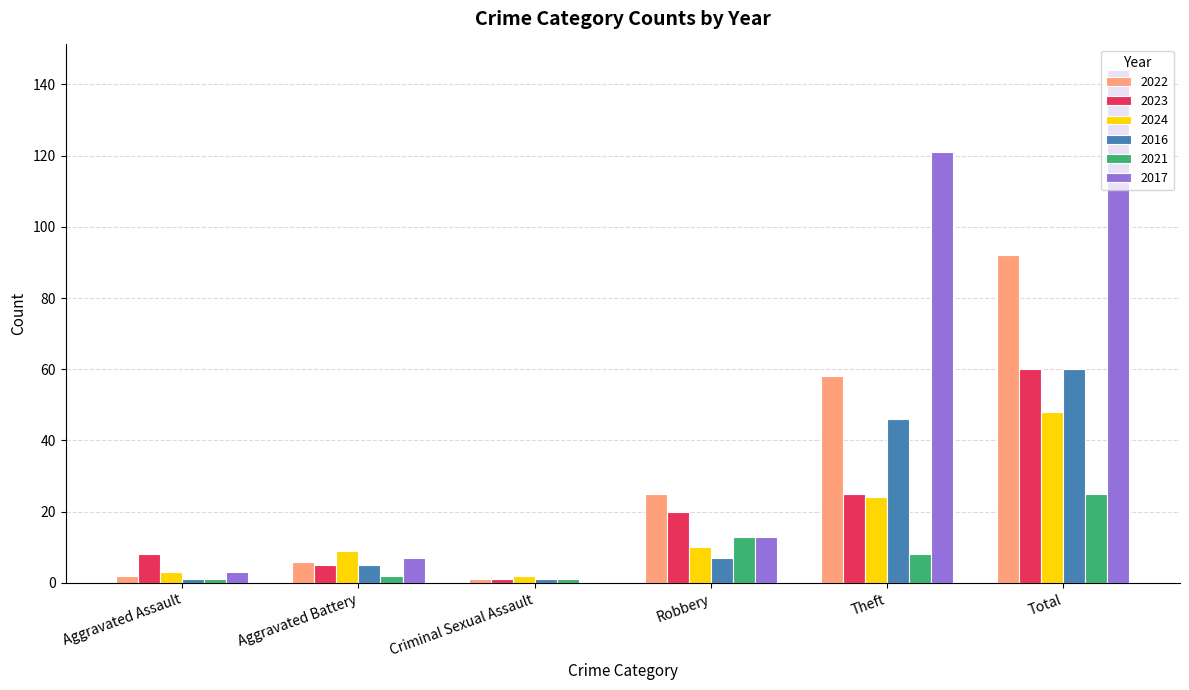

Which series has the largest range (max minus min)?

2017